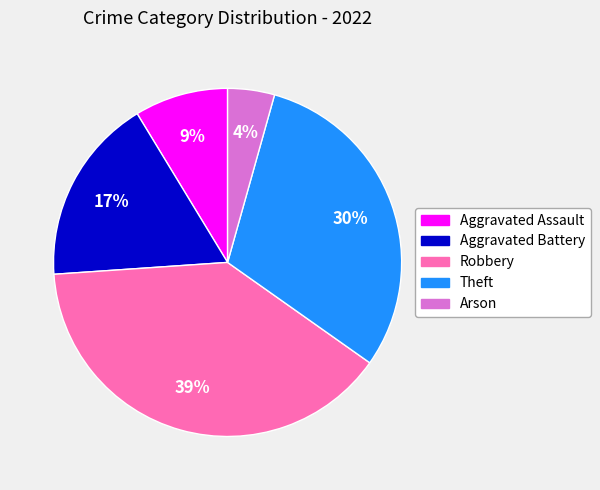

Count the number of slices in the pie.

5